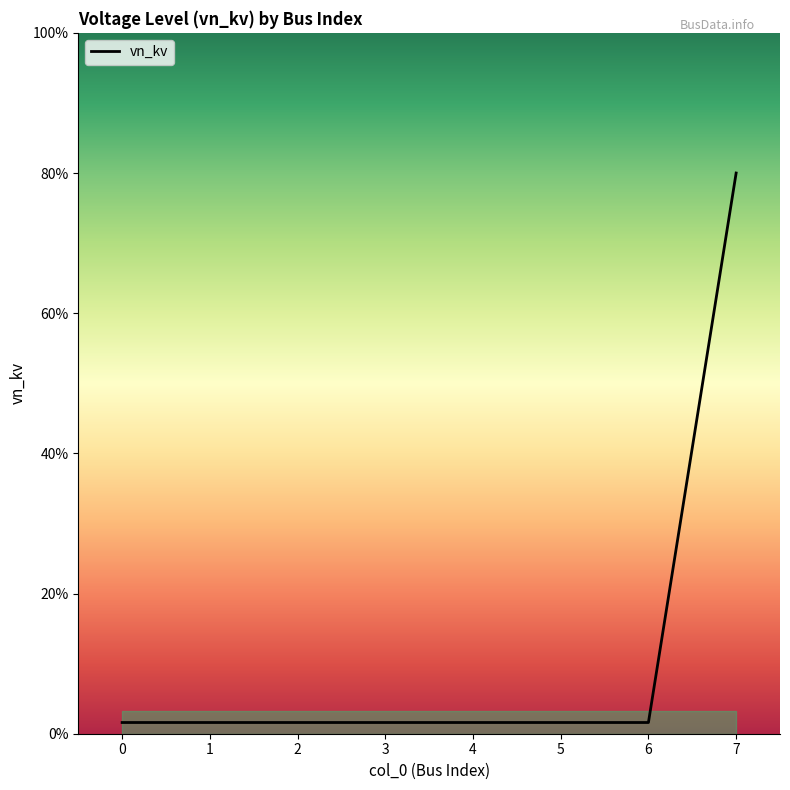

Is this an area chart (filled region under the line)?

Yes